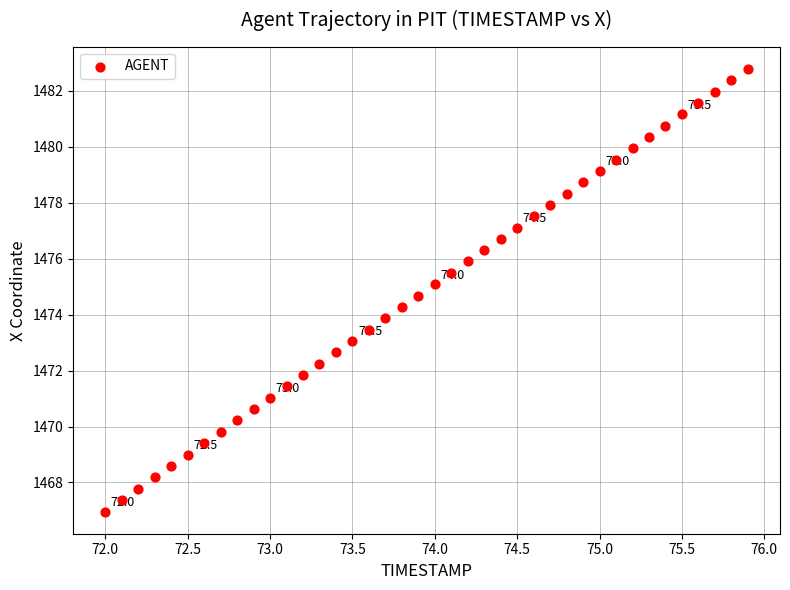

What is the range of Y values (max minus min)?

15.8